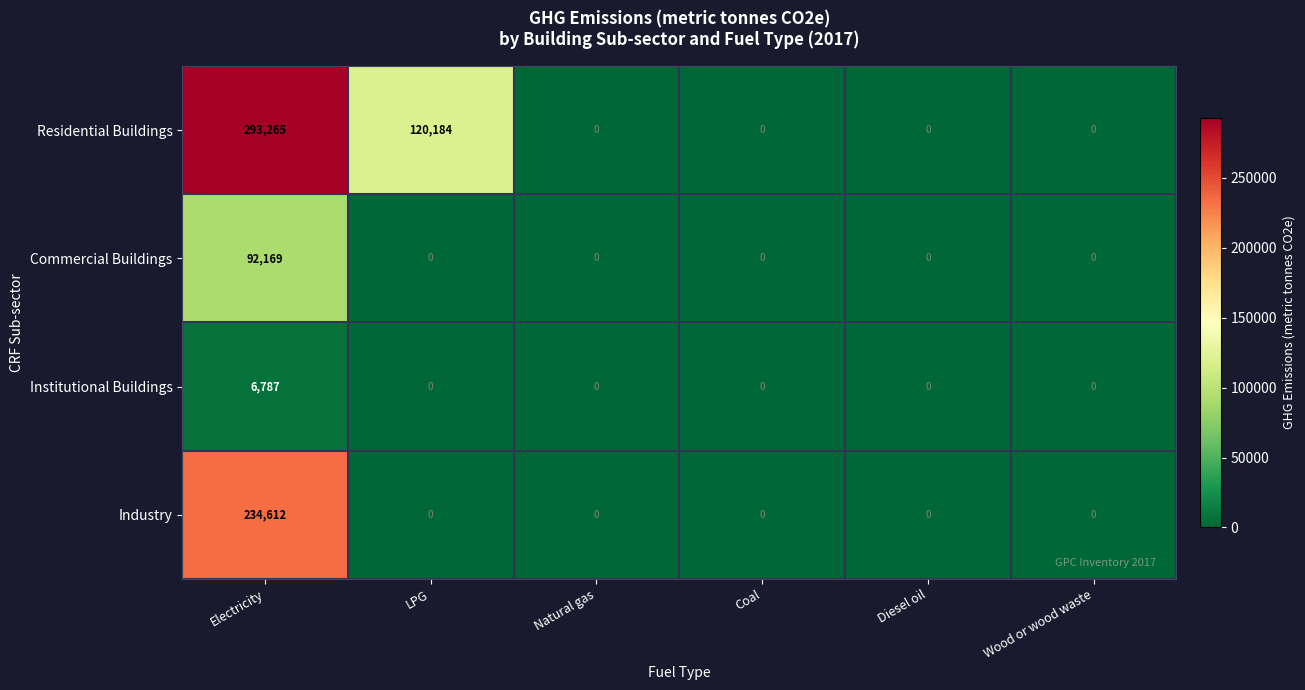

Which series has the largest total across all categories?

Residential Buildings